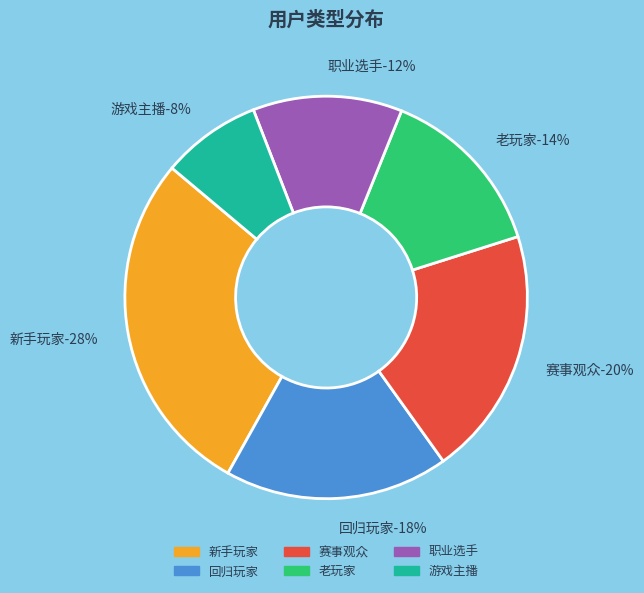

What portion of the pie excludes 赛事观众?

80.0%